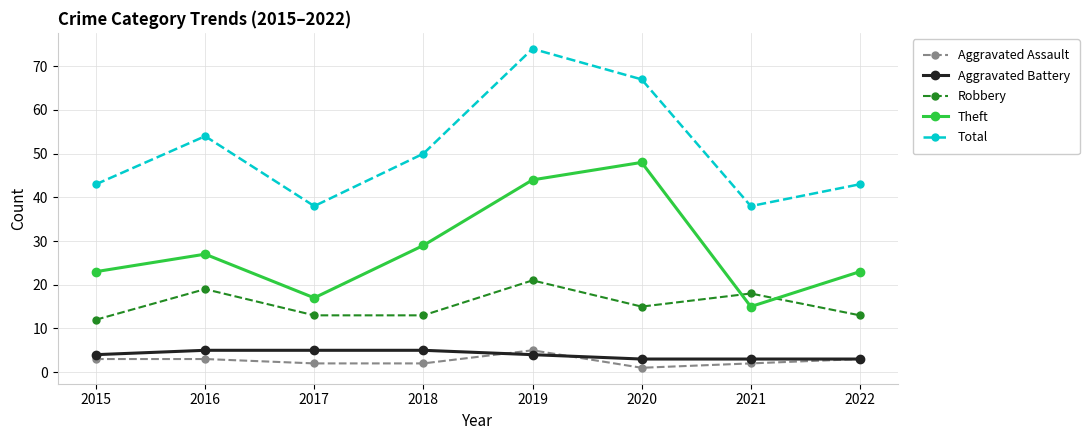

The Total series shows 76 at 2018. True or false?

False